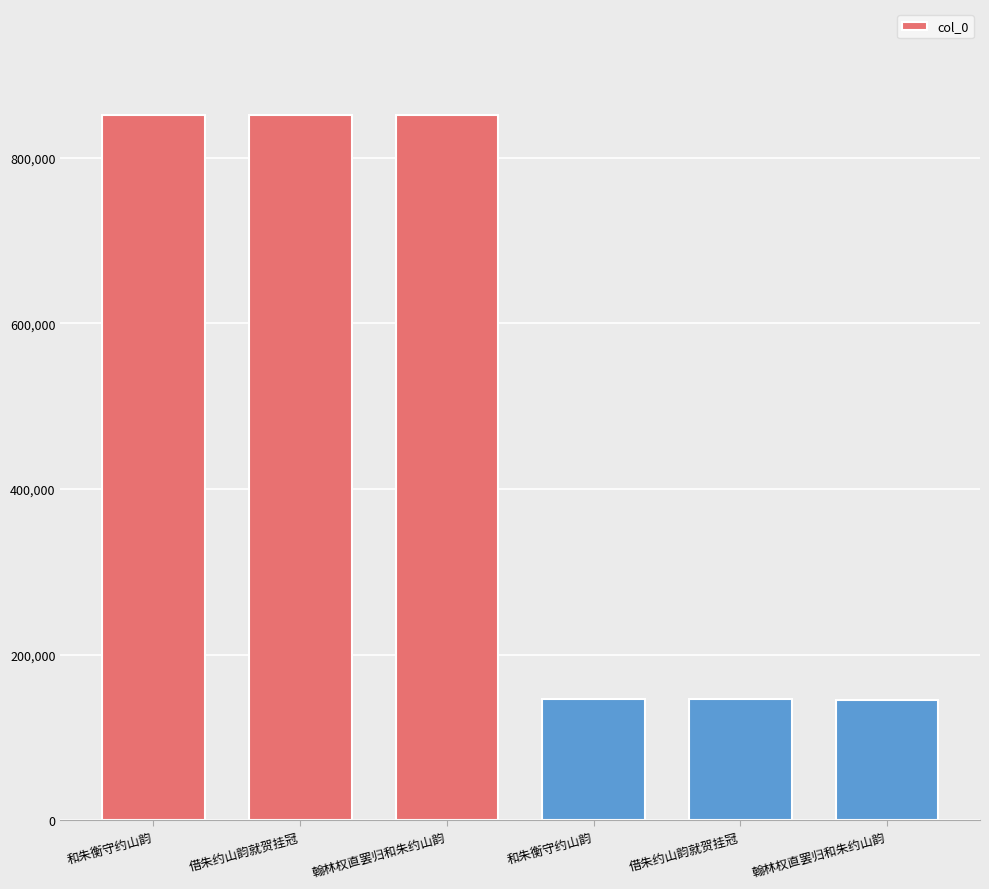

Rank the categories by value from highest to lowest.

翰林权直罢归和朱约山韵, 借朱约山韵就贺挂冠, 和朱衡守约山韵, 和朱衡守约山韵, 借朱约山韵就贺挂冠, 翰林权直罢归和朱约山韵